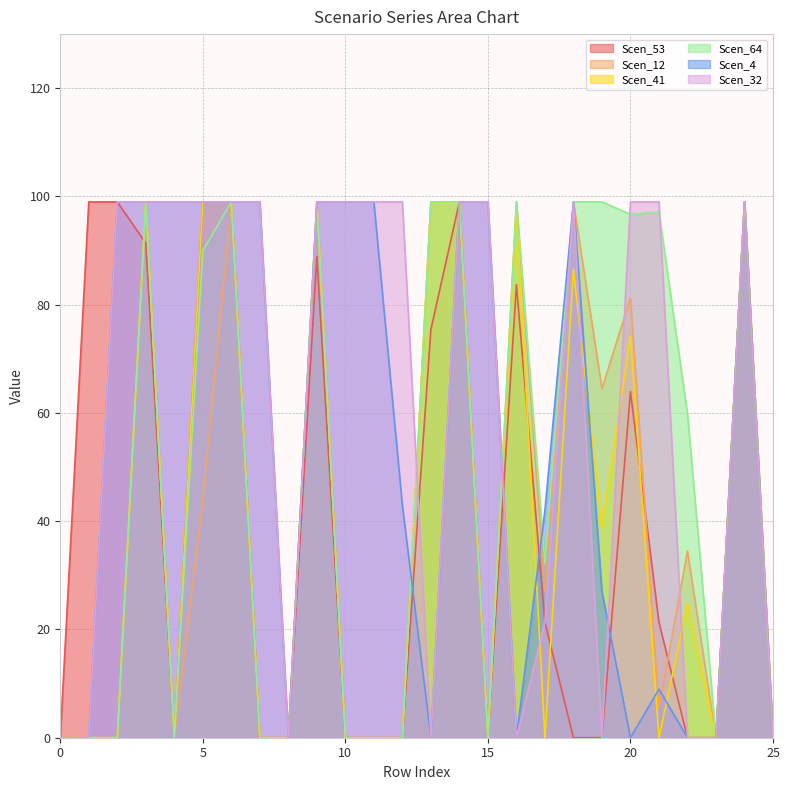

At how many categories does at least one series exceed 4?

22